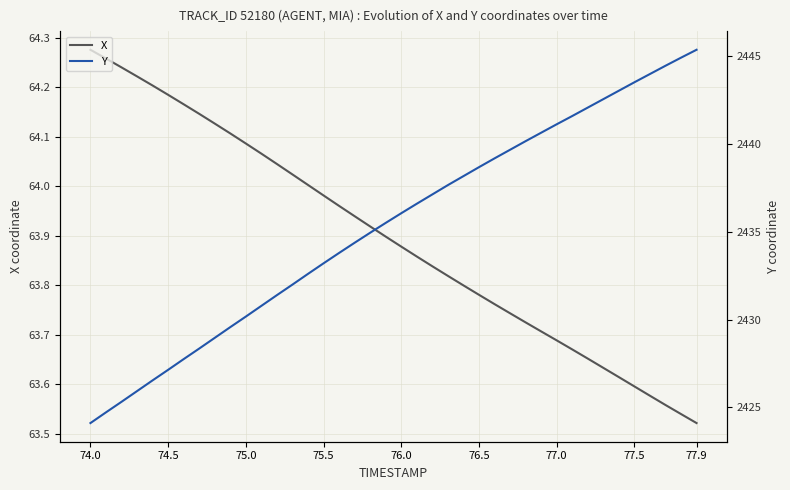

At how many categories does at least one series exceed 900?

40